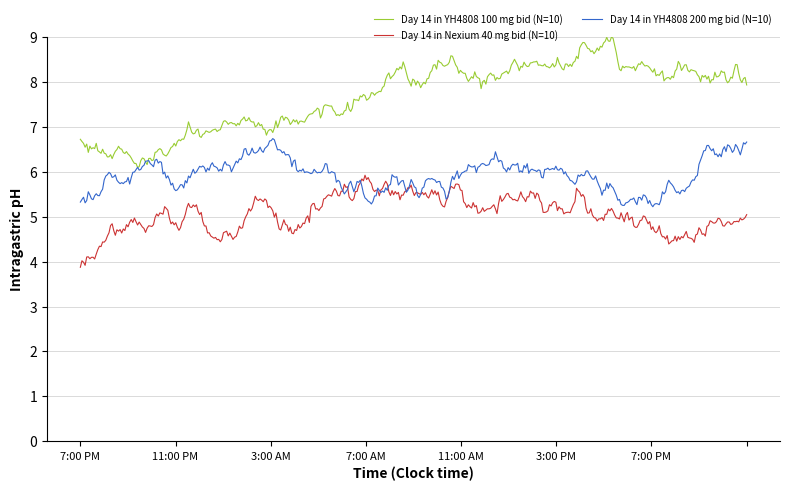

True or false: Day 14 in YH4808 100 mg bid (N=10) and Day 14 in Nexium 40 mg bid (N=10) cross at least once.

False